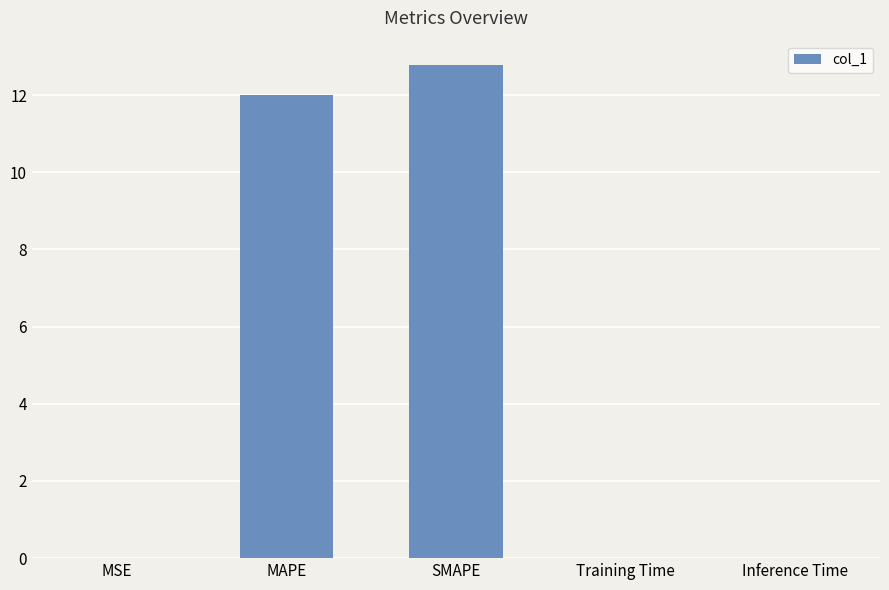

The value at MSE is 0.0. True or false?

True